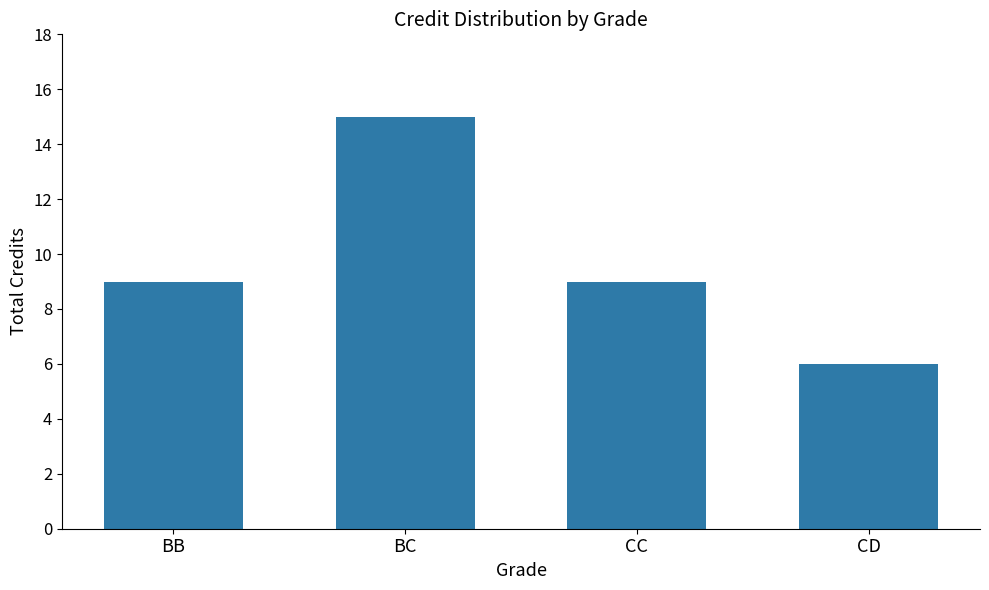

Reading right to left, list all the values displayed in this chart.

CD=6	CC=9	BC=15	BB=9